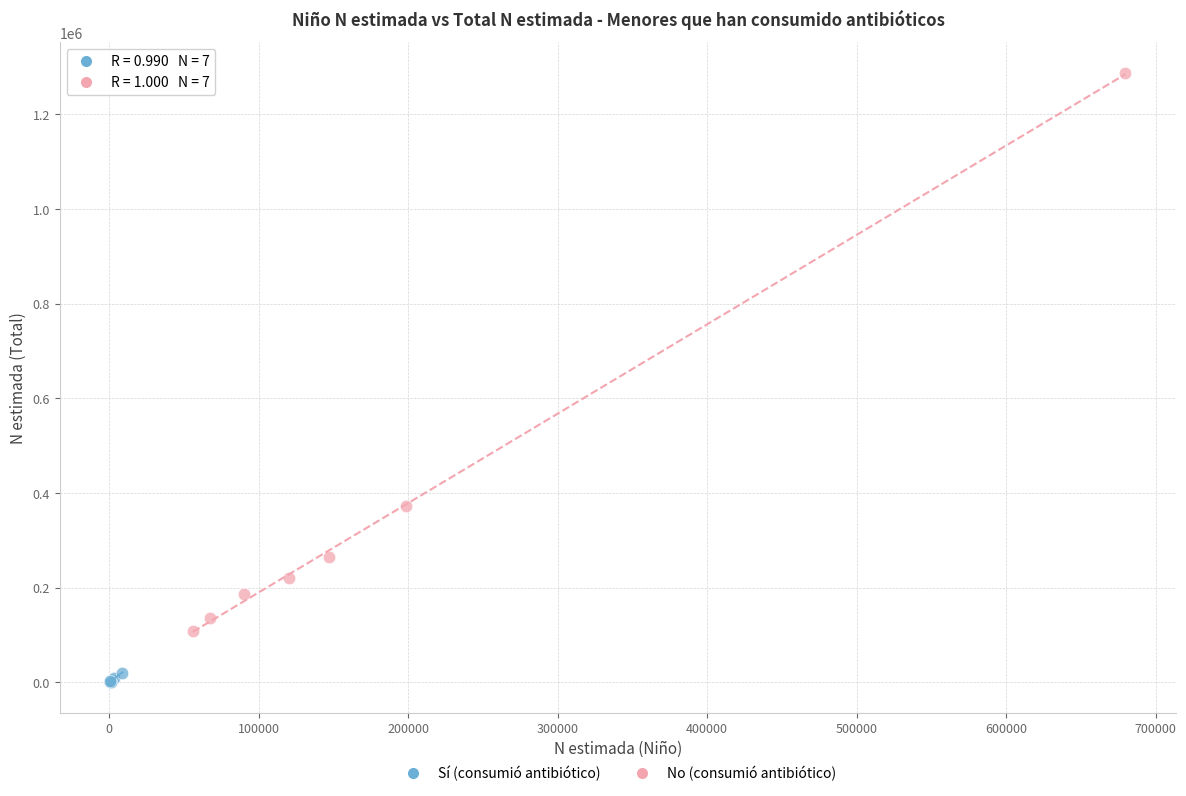

Which series reaches the minimum Y coordinate?

Sí (consumió antibiótico)